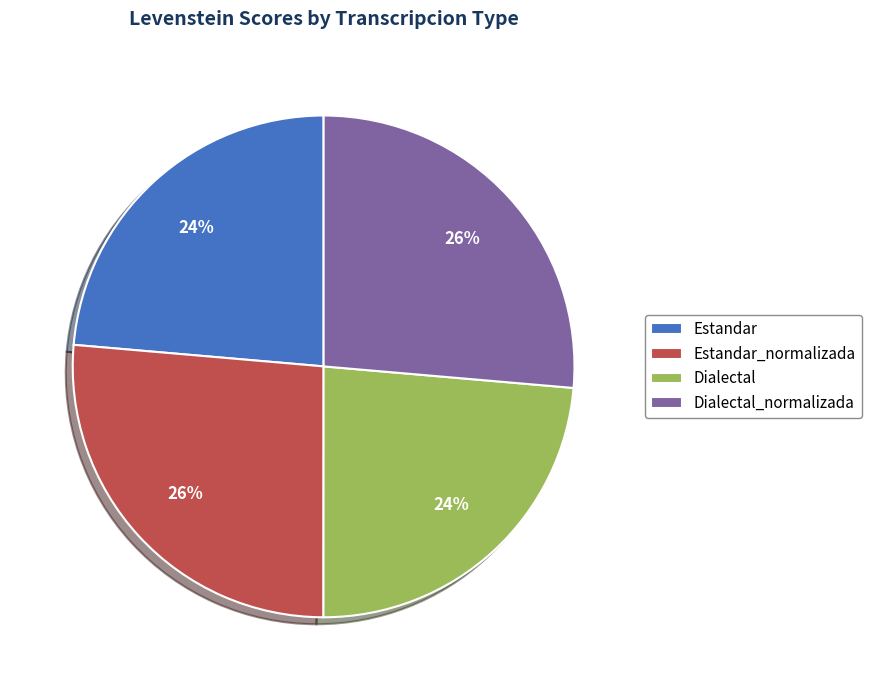

To the nearest percent, what percentage of the pie is Dialectal_normalizada?

26%